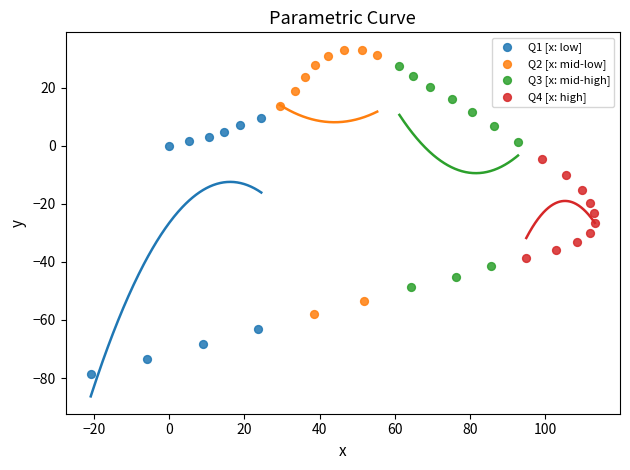

Which series contains the highest Y value?

Q2 [x: mid-low]